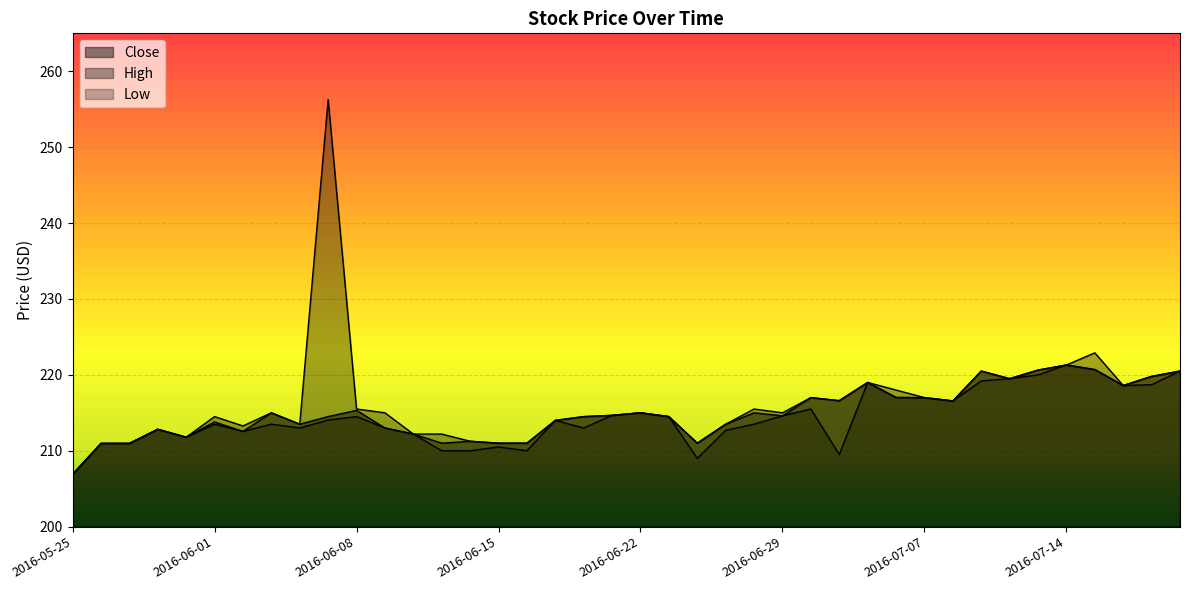

True or false: High and Close intersect in this chart.

False